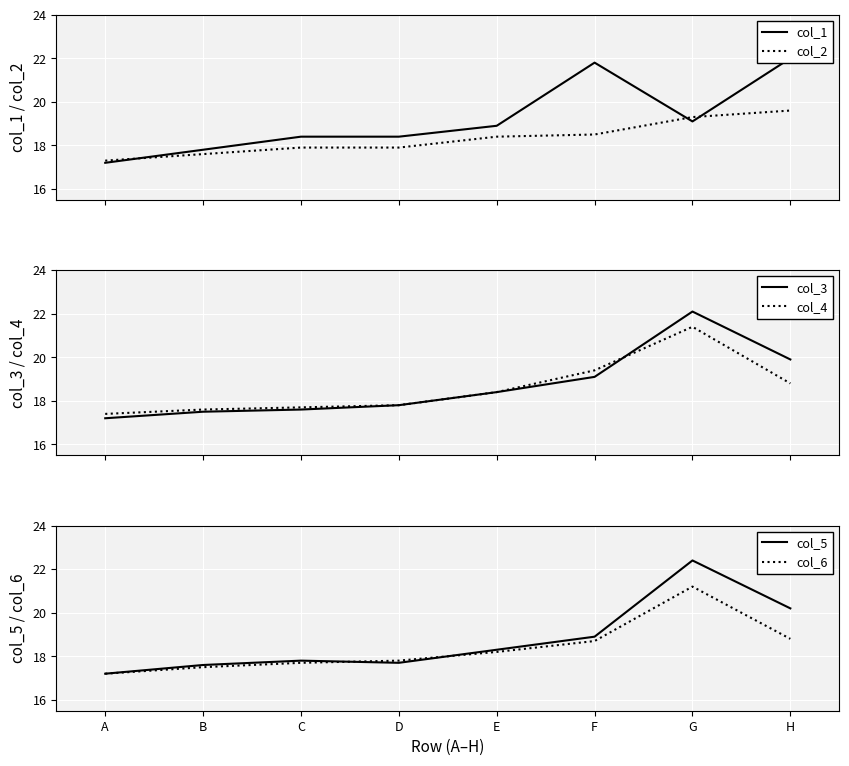

The value of col_2 at E is 11.4. True or false?

False